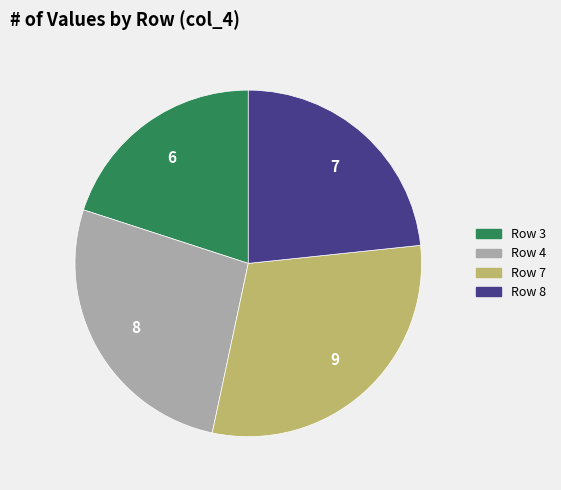

How many segments does this pie chart have?

4